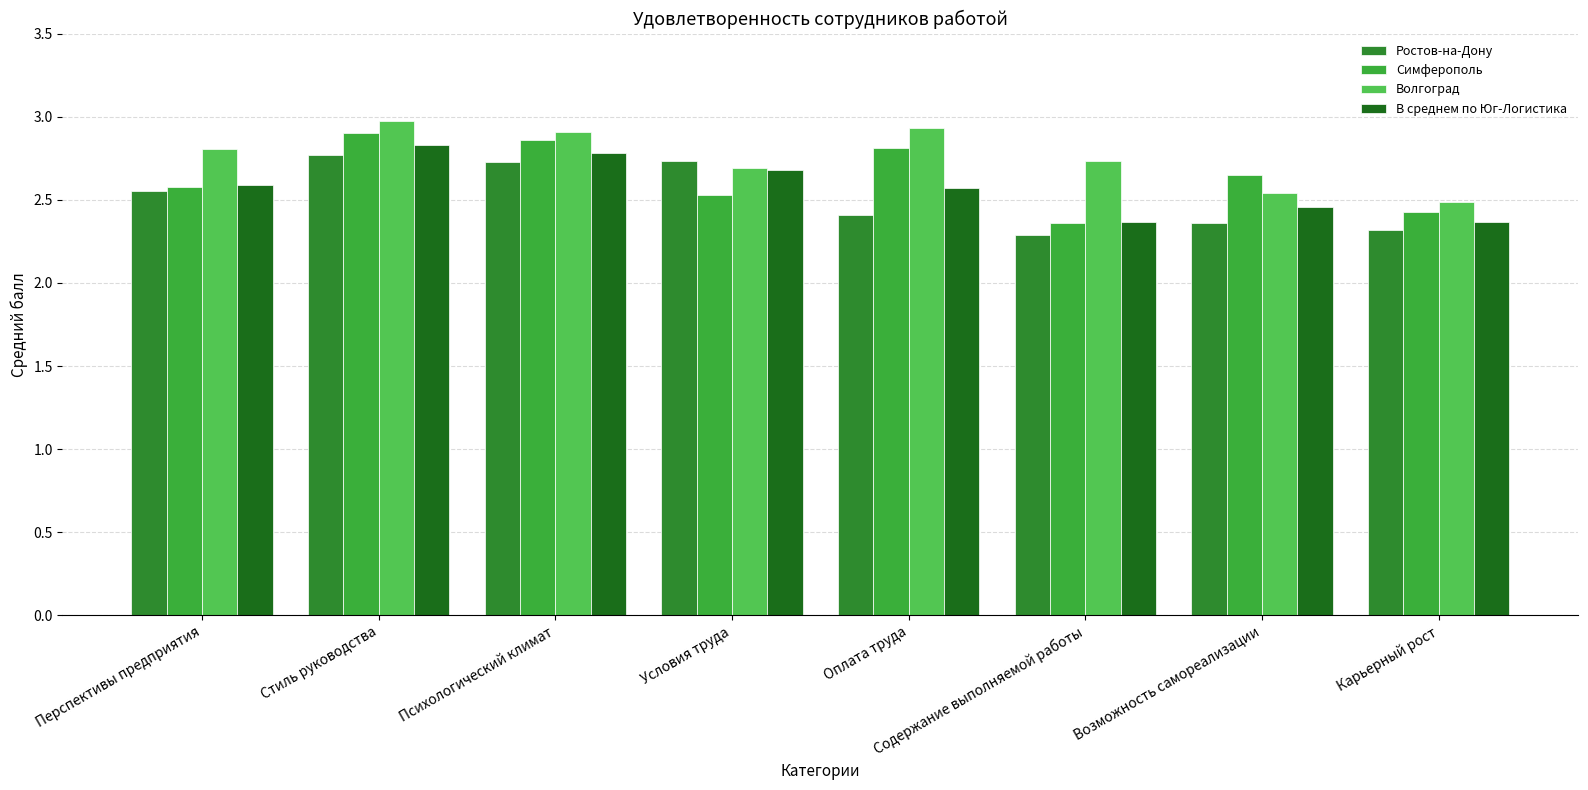

Is it true that Волгоград equals 4.2 at Карьерный рост?

False